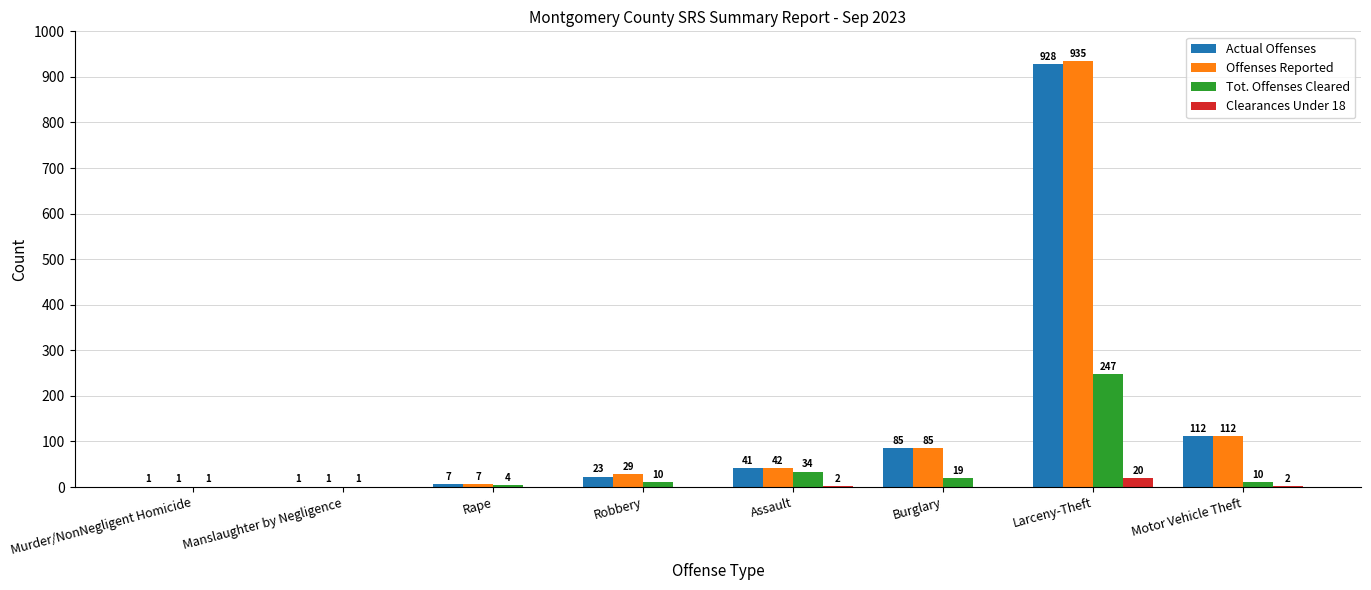

The value of Offenses Reported at Rape is 7. True or false?

True